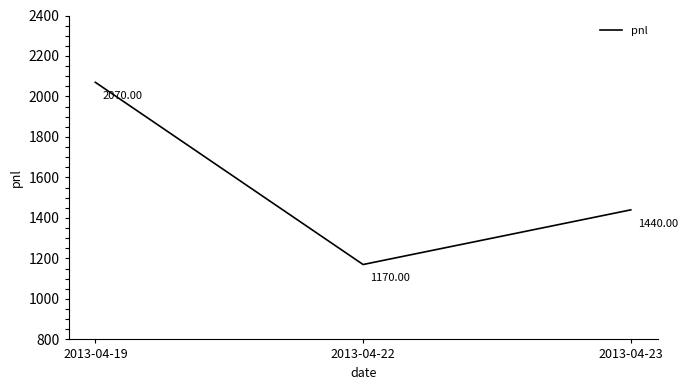

At which category does the chart reach its peak across all series?

2013-04-19